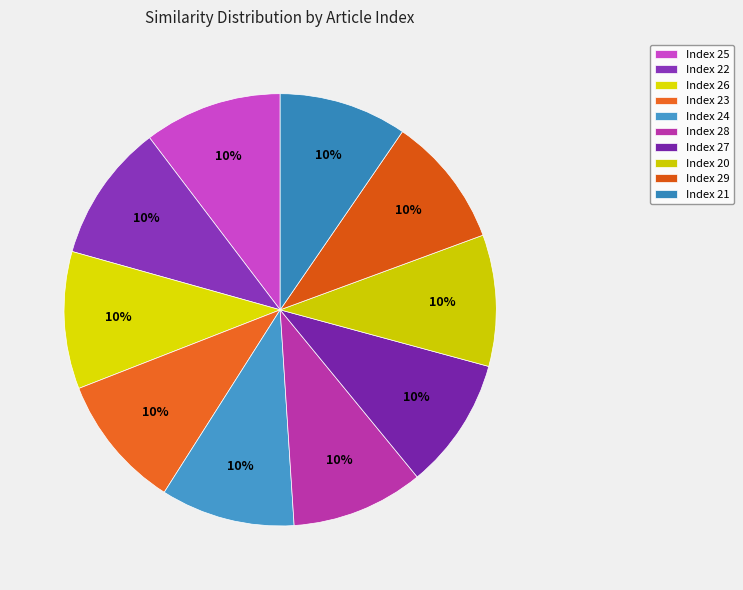

Is there a majority slice in this chart?

No